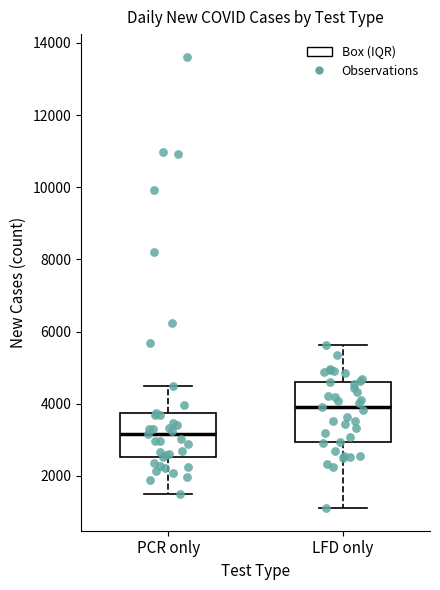

Reading left to right, read every box against the y-axis: the position of its median line, the range the box covers, and the ends of its whiskers. The values are not printed on the chart, so give them approximately, as read against the axis.

PCR only: median 3200, box 2600 to 3800, whiskers 1600 to 4600
LFD only: median 4000, box 3000 to 4600, whiskers 1200 to 5600